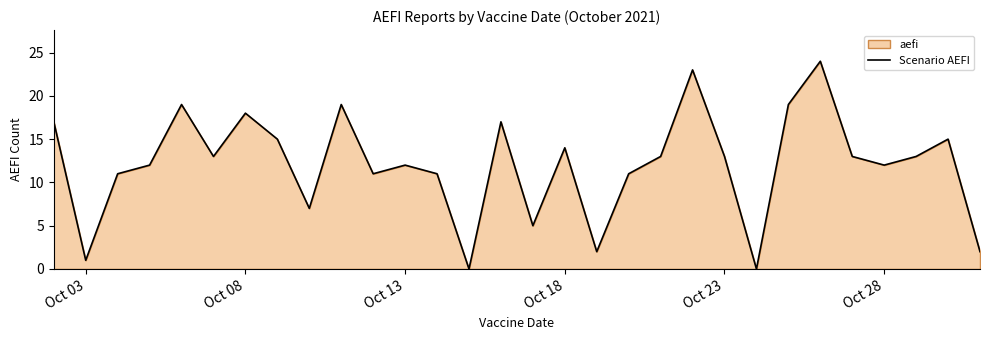

How many data points does each series have?

30